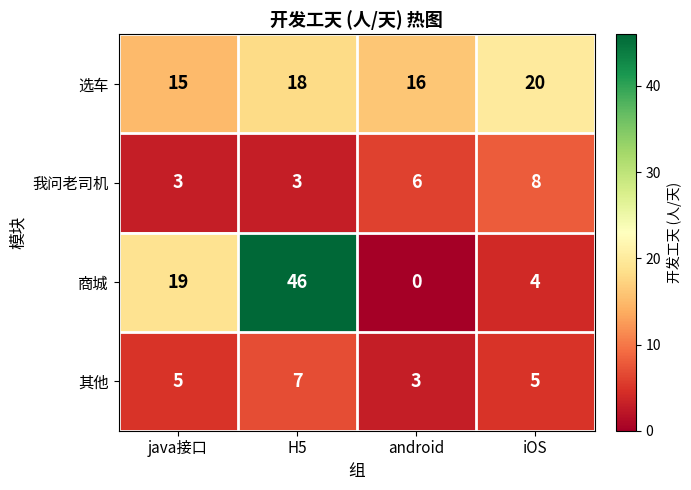

How many values in 商城 are above zero?

3